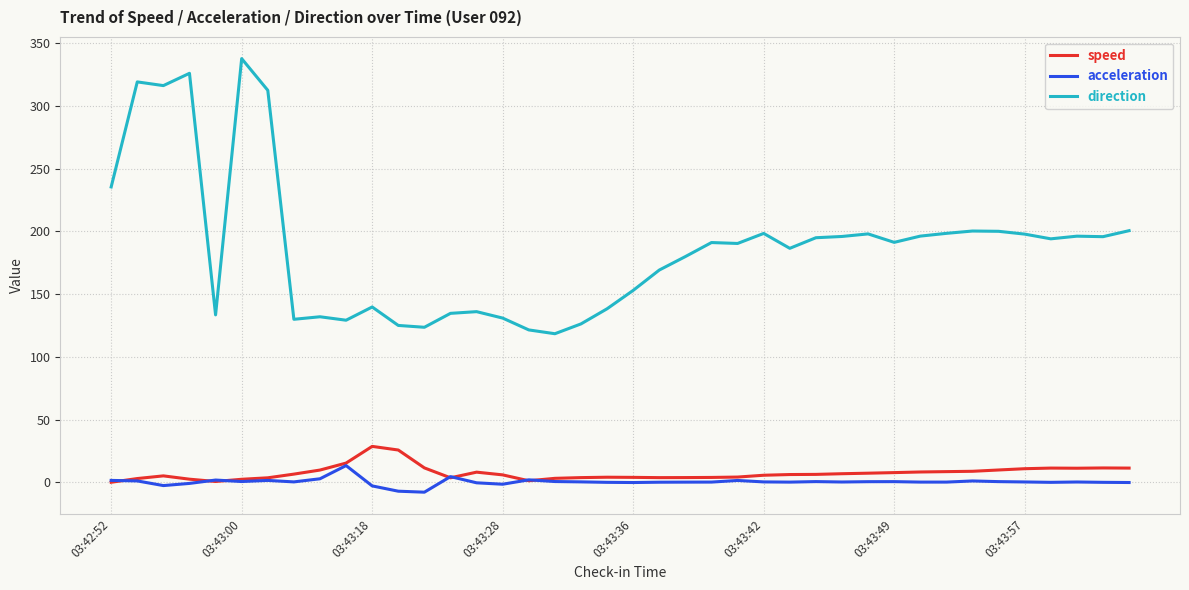

What is the sum of all direction values?

7496.8